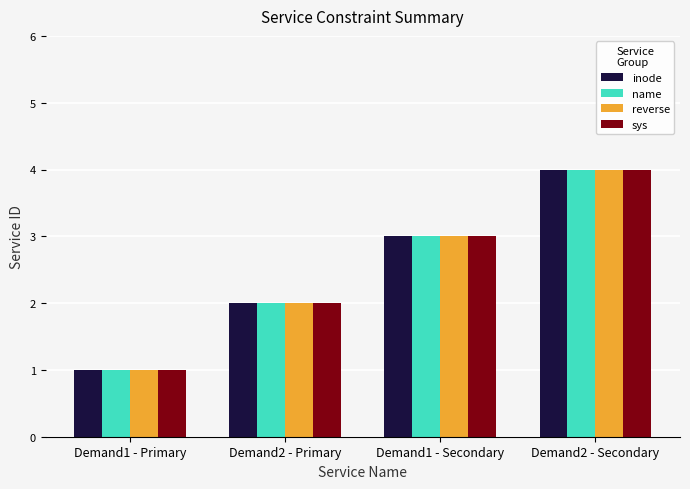

How many bars are there in each group?

4